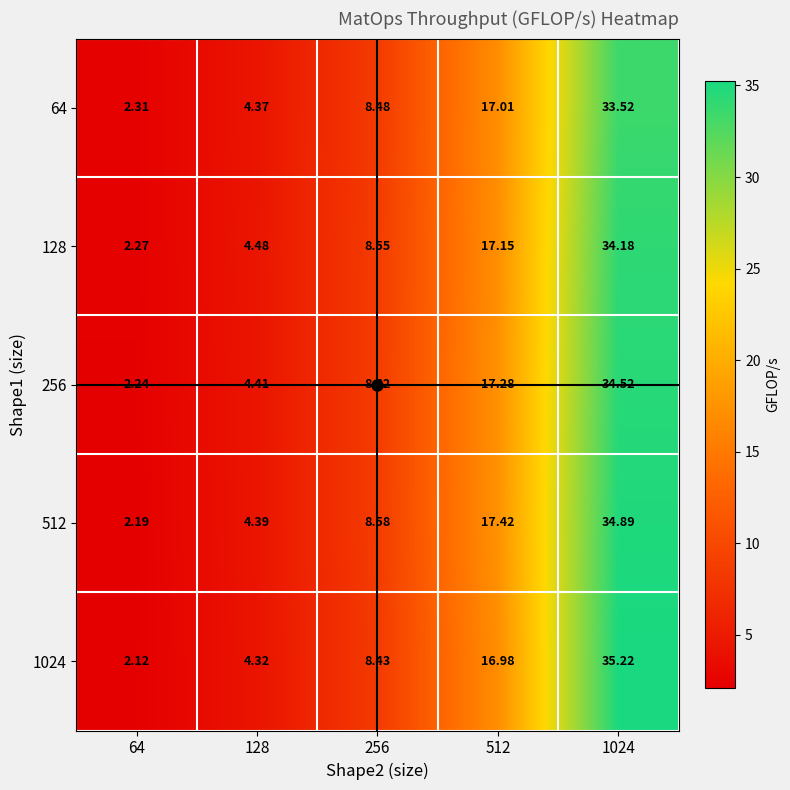

Is the value of 128 at 1024 greater than the value of 512 at 1024?

No